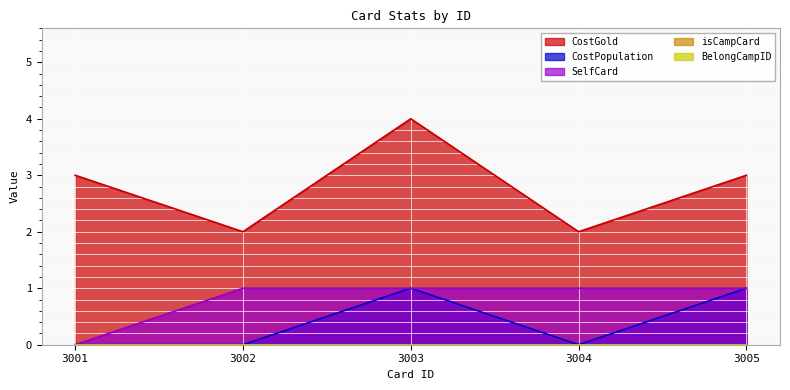

What is the value of the CostPopulation point at the 3rd from the left?

1